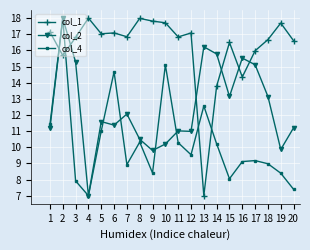

How many data points does each series have?

20